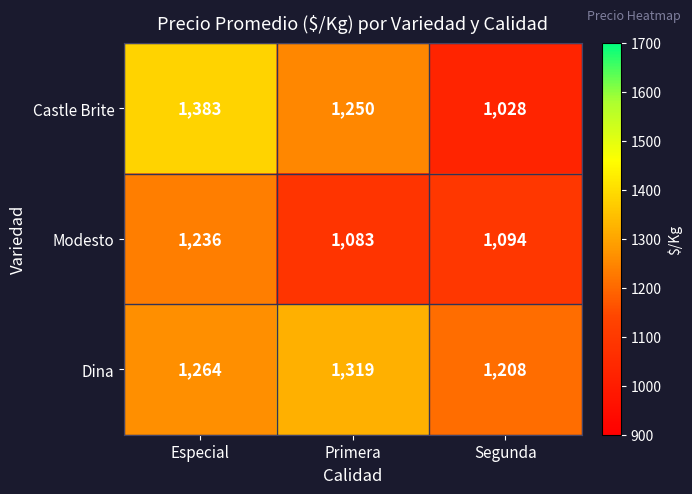

What is the difference between the highest and lowest values at Primera?

236